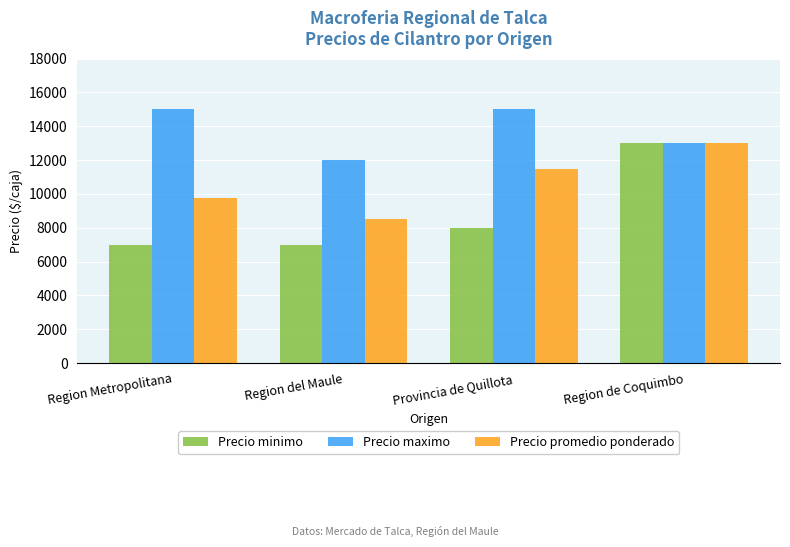

Reading left to right, extract all data points from this chart.

Precio minimo: 7000	7000	8000	13000
Precio maximo: 15000	12000	15000	13000
Precio promedio ponderado: 9750	8500	11500	13000